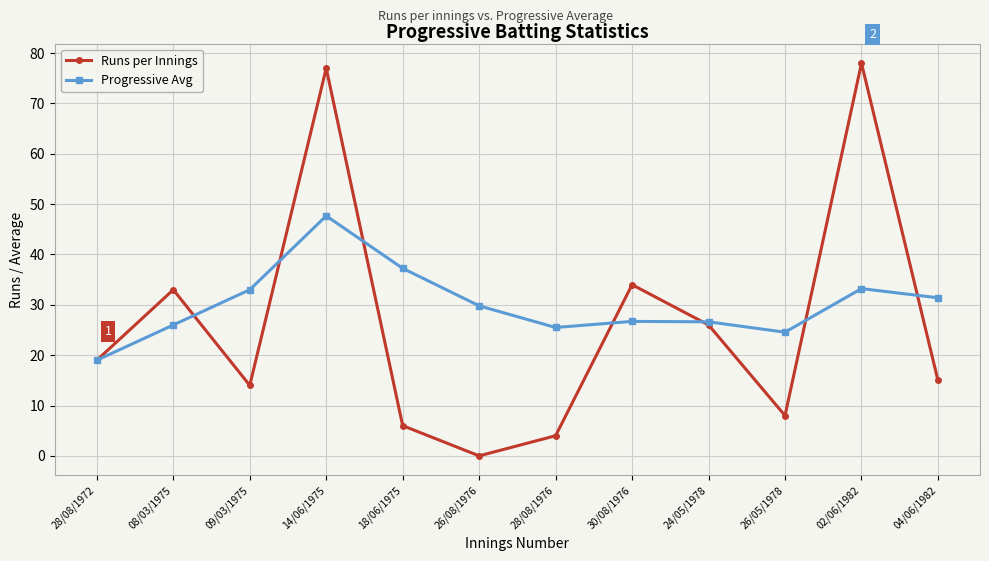

What is the spread (max minus min) of values at 02/06/1982?

44.8